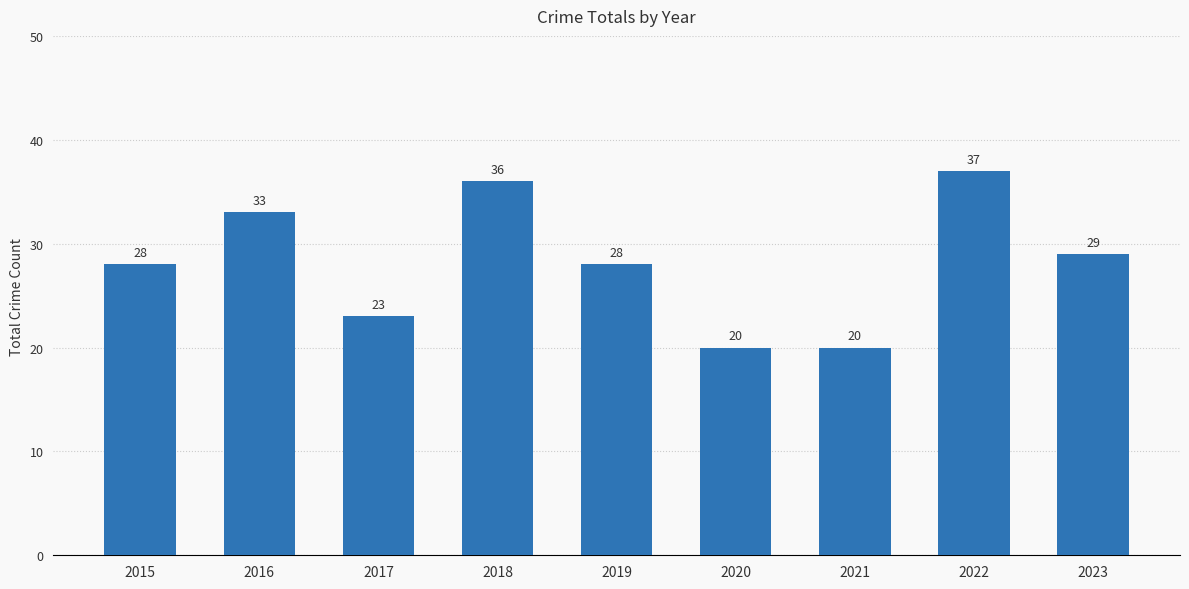

What is the average value?

28